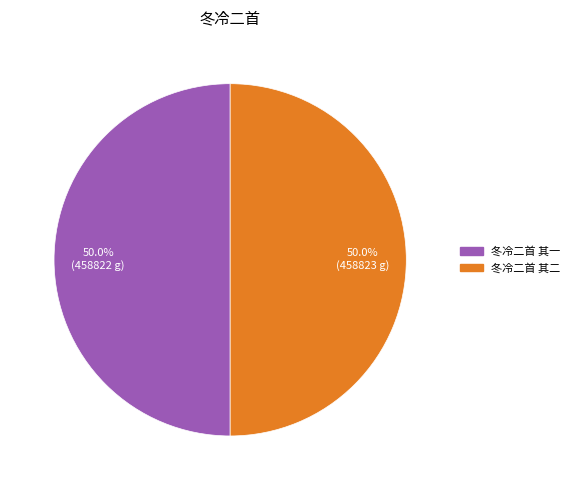

How many slices are in this pie chart?

2